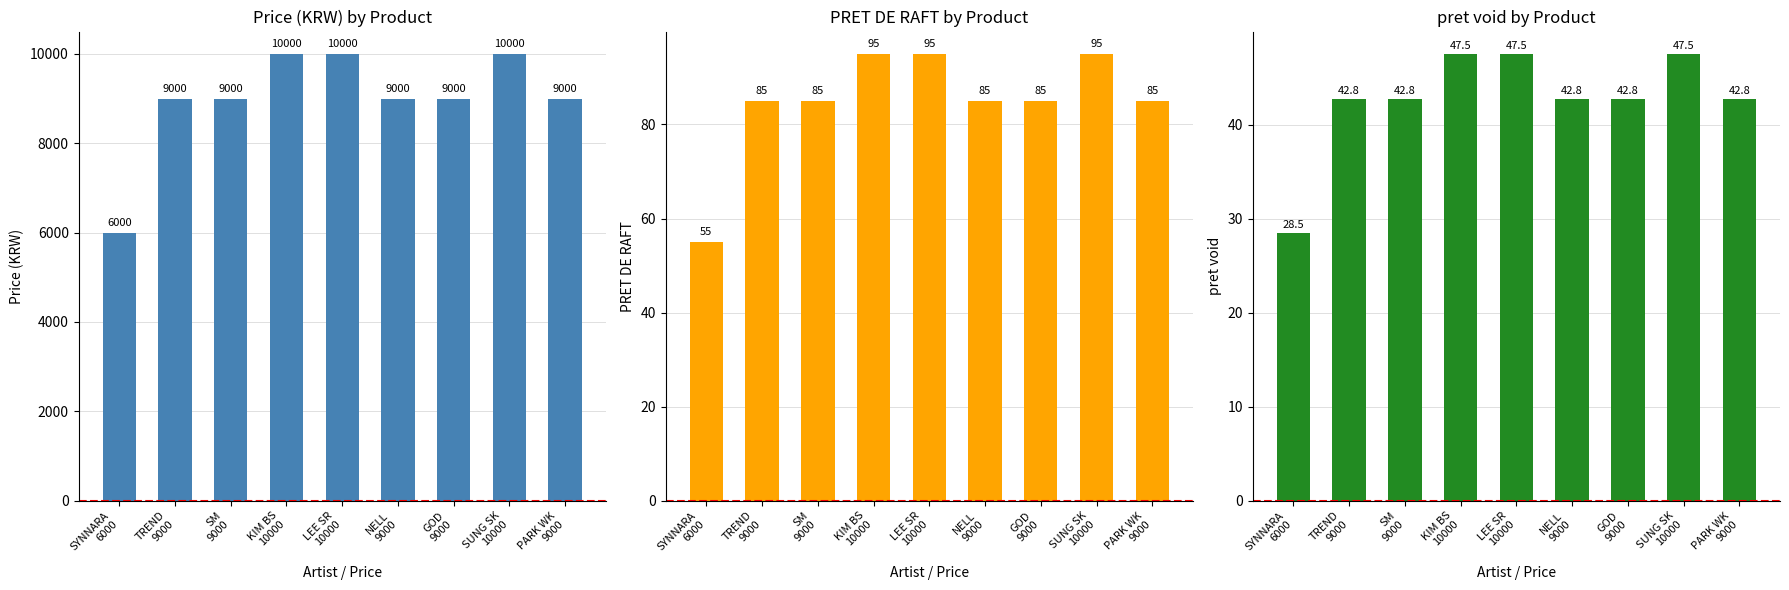

List the labels in order of pret void value, largest first.

KIM BS
10000, LEE SR
10000, SUNG SK
10000, TREND
9000, SM
9000, NELL
9000, GOD
9000, PARK WK
9000, SYNNARA
6000